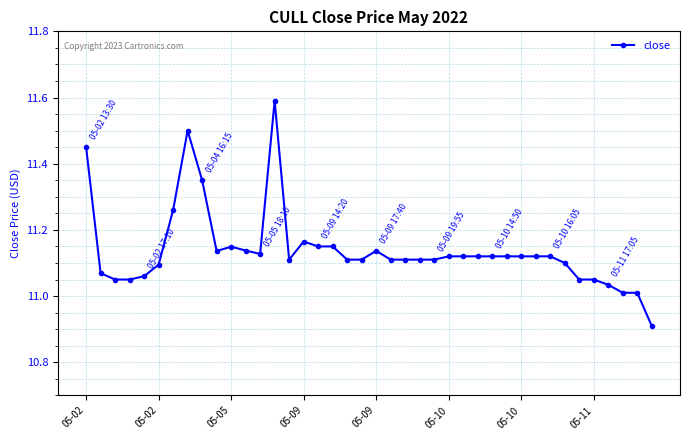

True or false: the data has more than 0 interior local peaks.

True